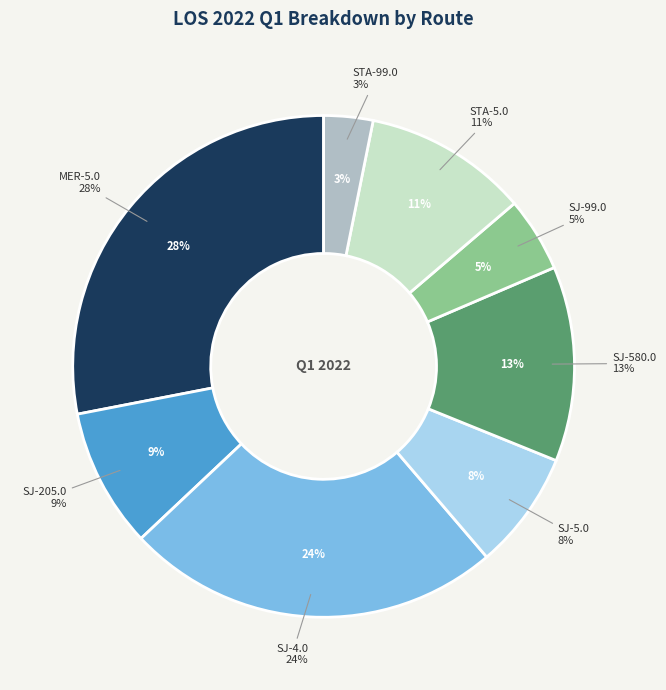

What is the total percentage of STA-99.0 and SJ-205.0?

12.1%